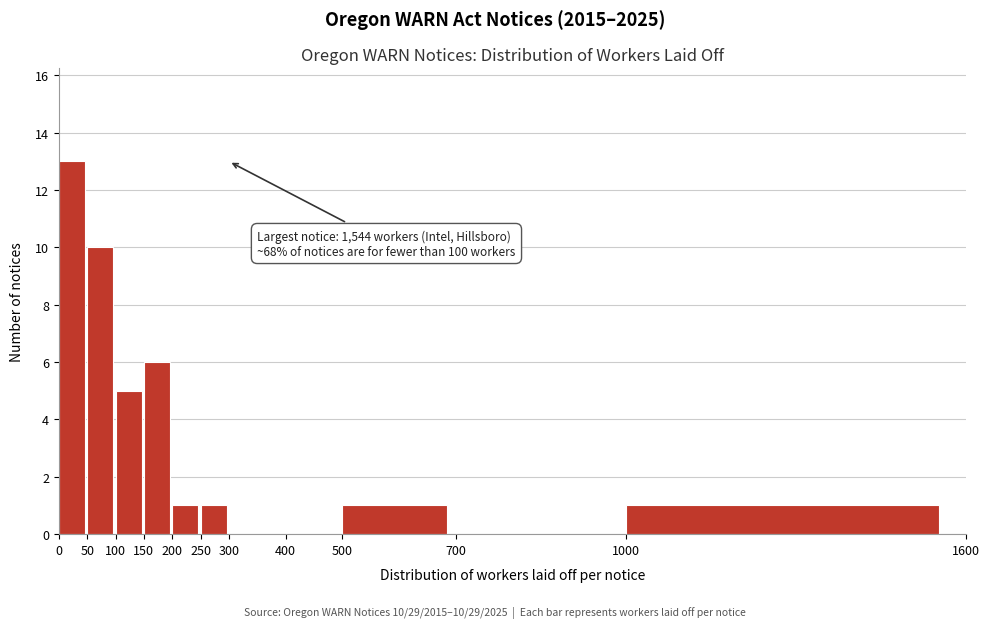

Over which range of the x-axis is the bar tallest?

0 to 50